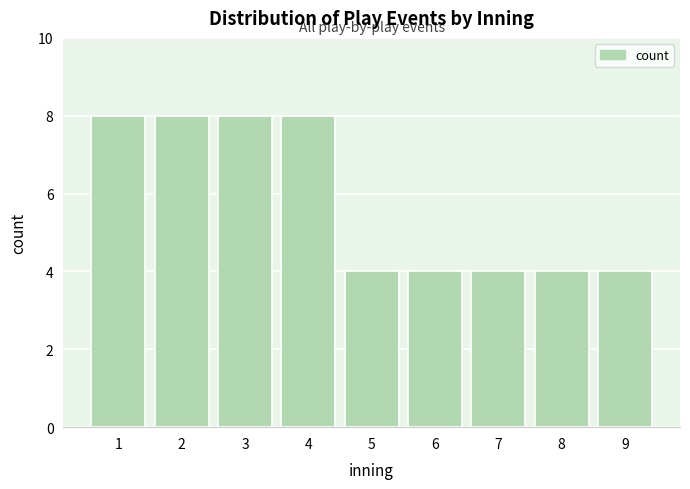

Reading right to left, transcribe all the data shown in this chart.

9=4	8=4	7=4	6=4	5=4	4=8	3=8	2=8	1=8